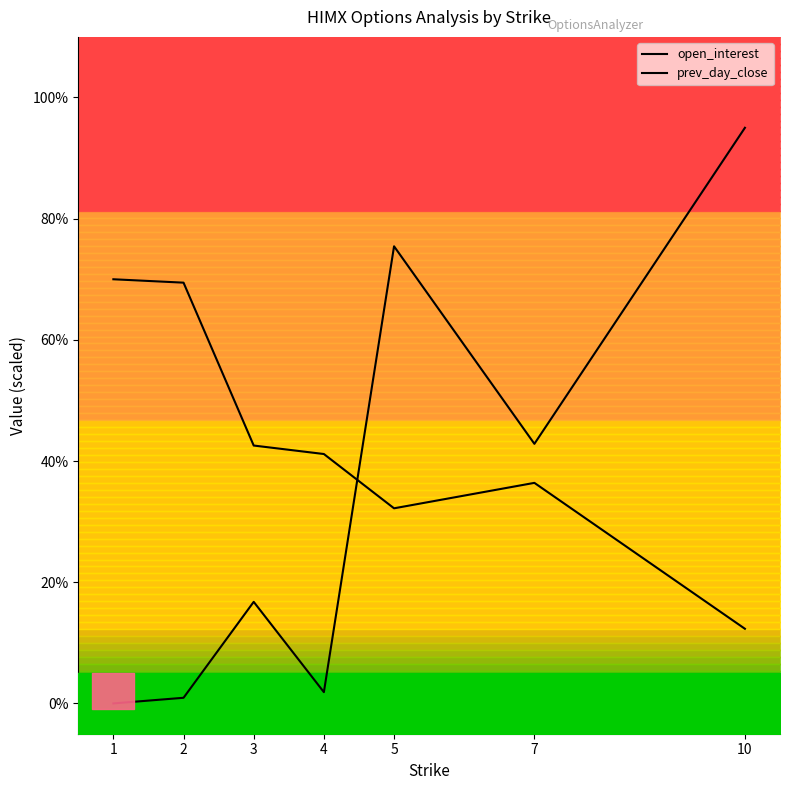

How many series are shown in this chart?

2